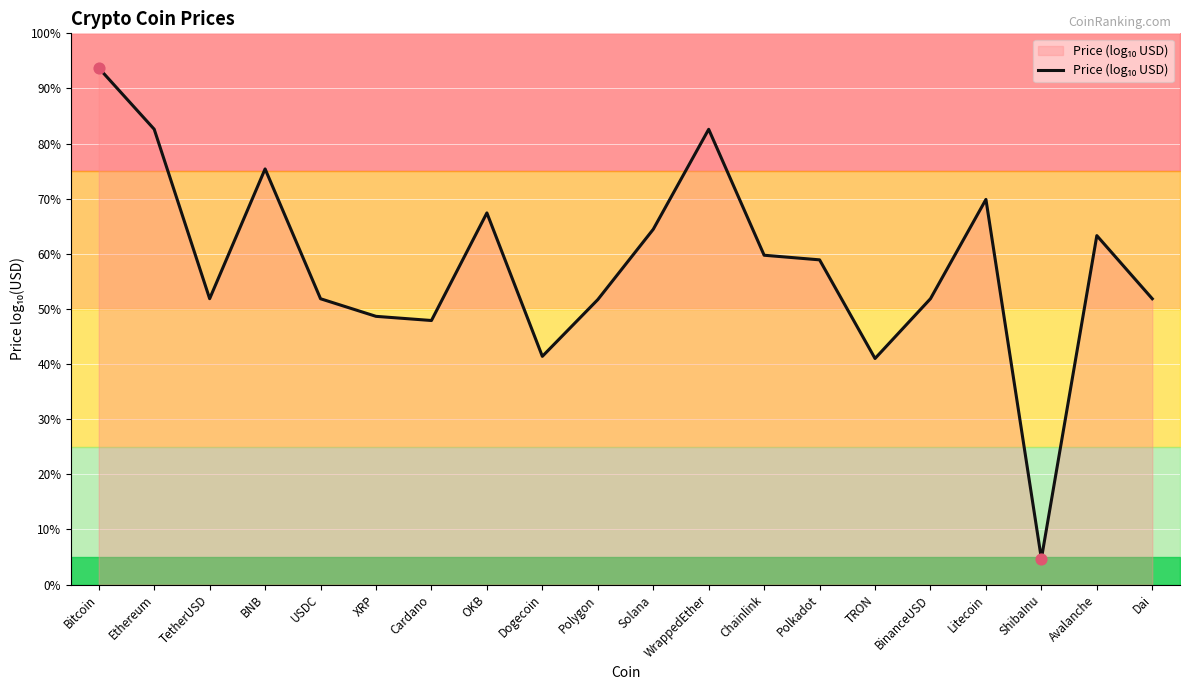

What is the change in value from Dogecoin to Solana?

+2.5